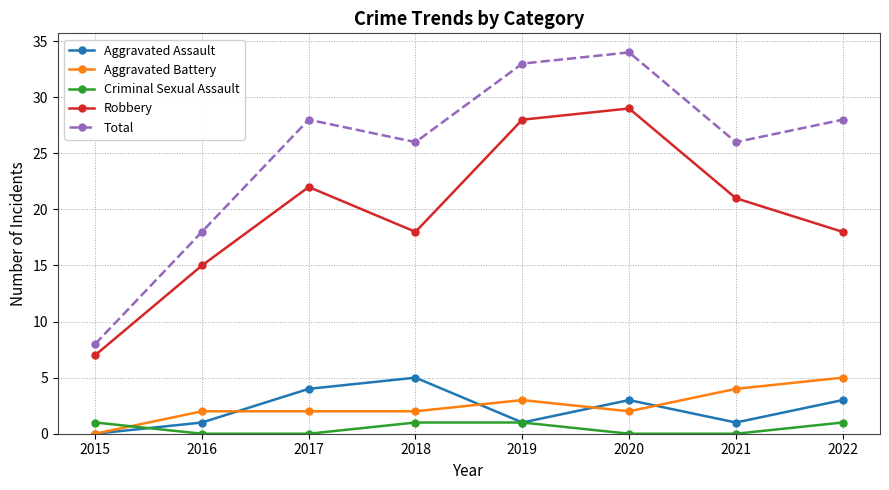

Which series has the largest total across all categories?

Total